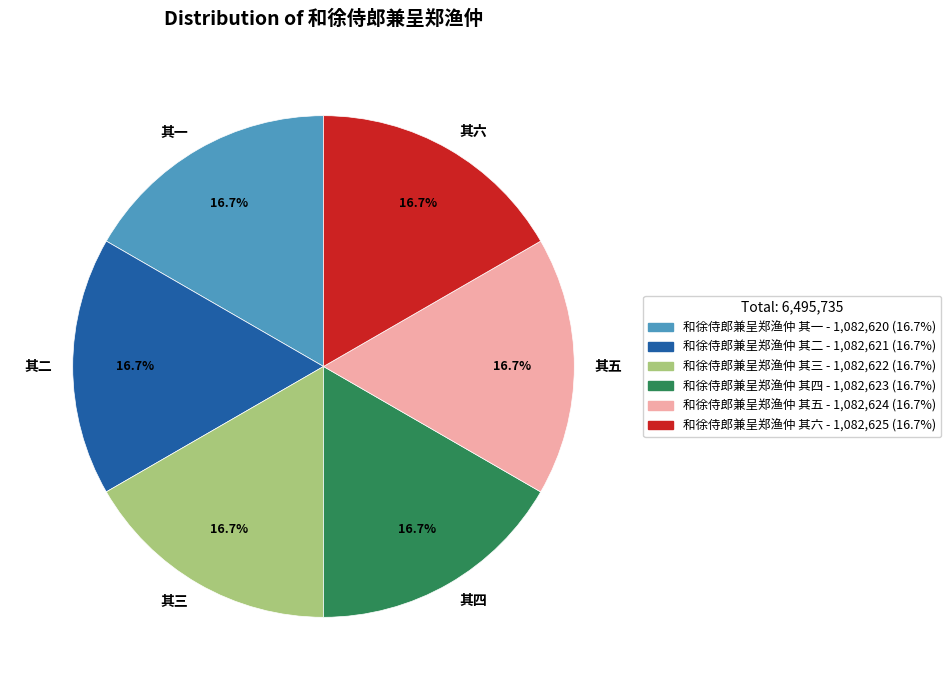

Is there a majority slice in this chart?

No